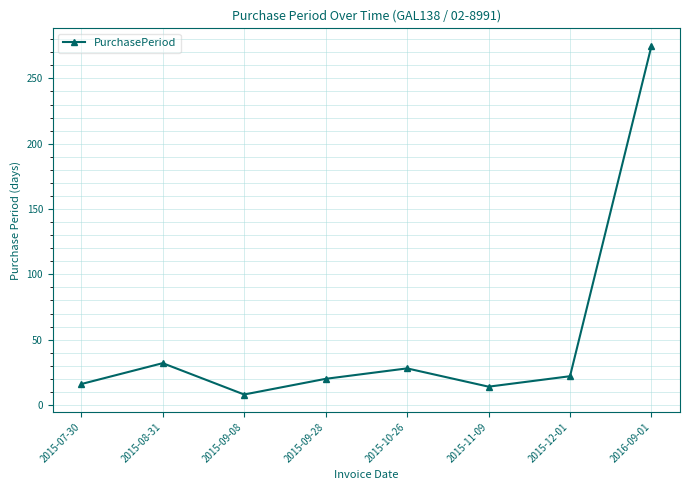

Is it true that the value at 2016-09-01 is 400?

False